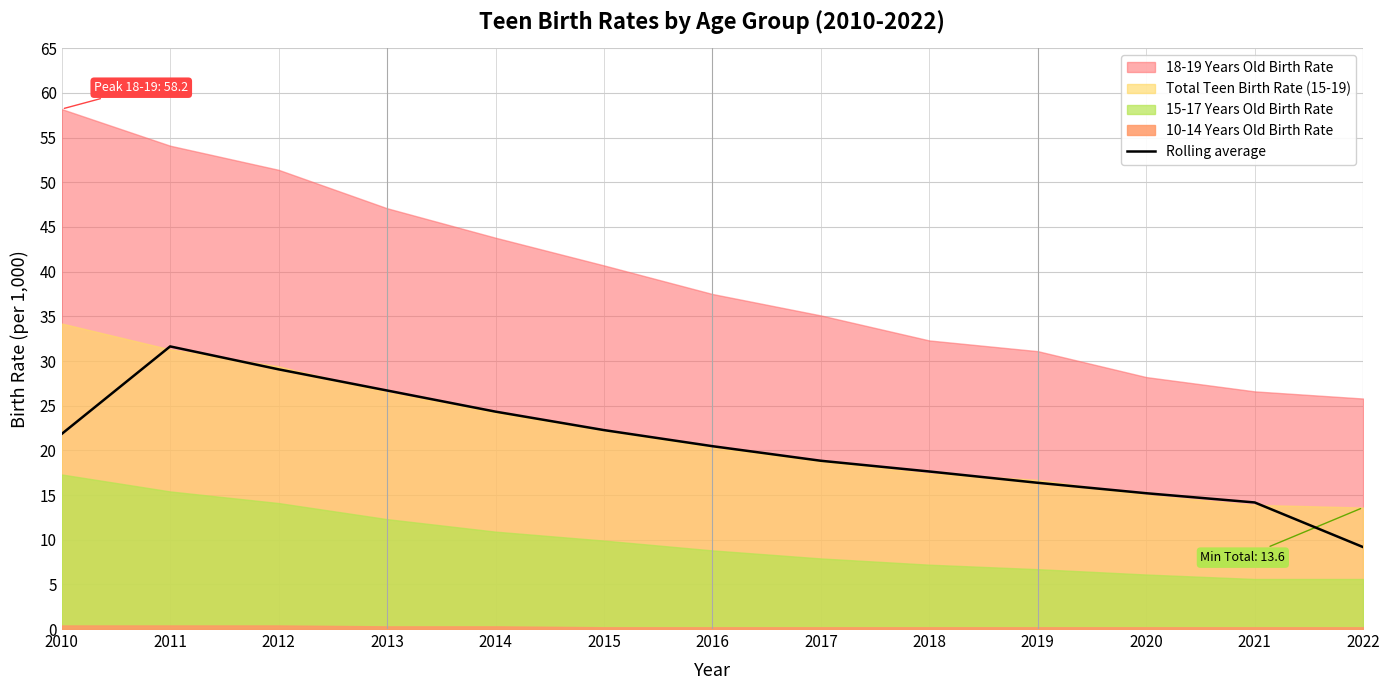

Is it true that the value at 2012 is 49.2?

False